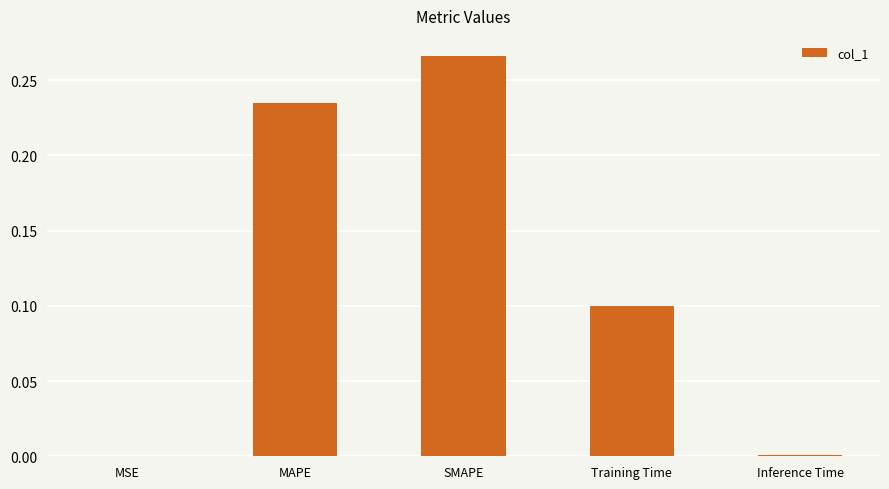

Between Training Time and MAPE, which is larger?

MAPE